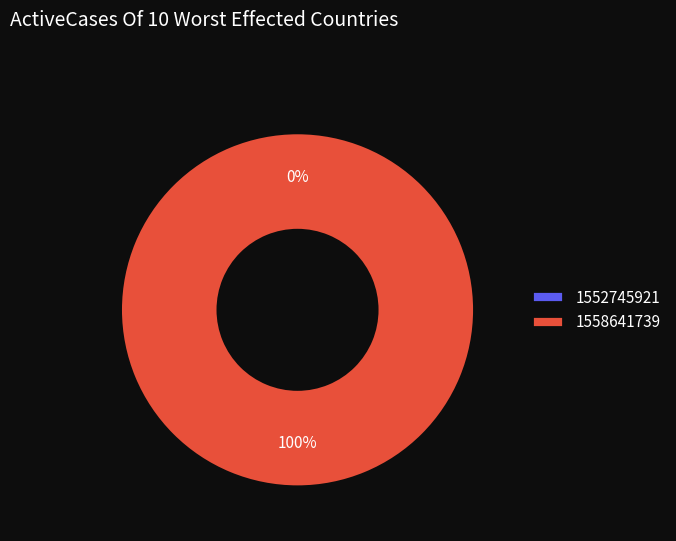

Count the number of slices in the pie.

2